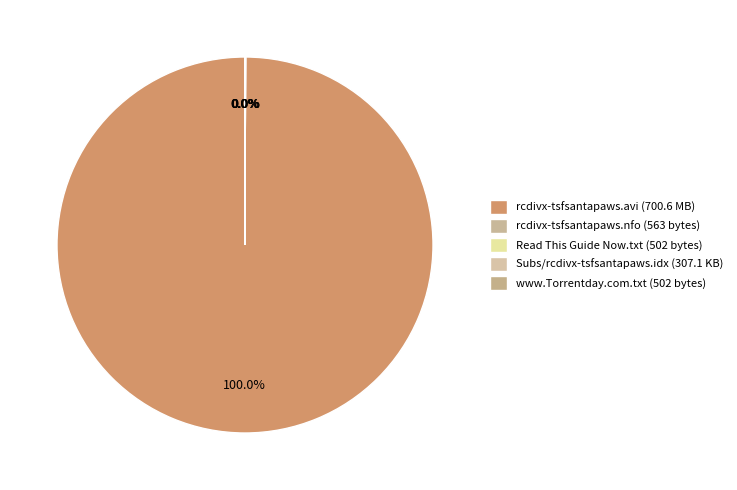

Does any single category account for the majority?

Yes